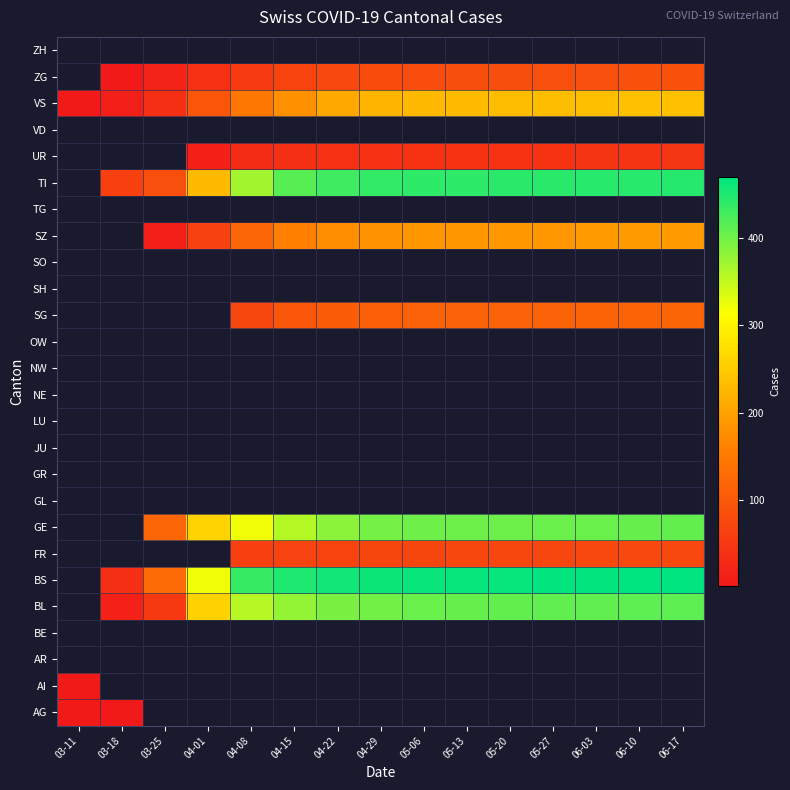

The value of AI at 03-11 is 4.0. True or false?

True